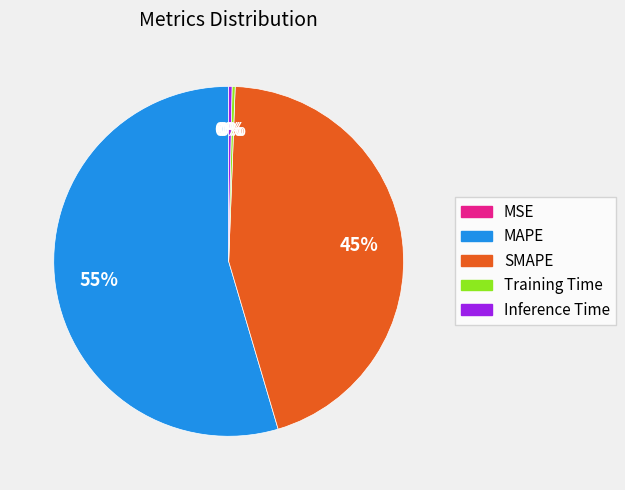

The MAPE slice represents 61% of the pie. True or false?

False